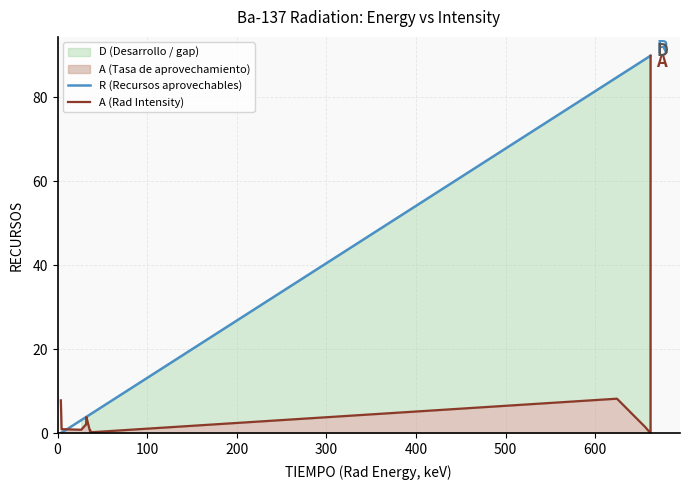

What is the highest value of the A (Rad Intensity) series?

89.9